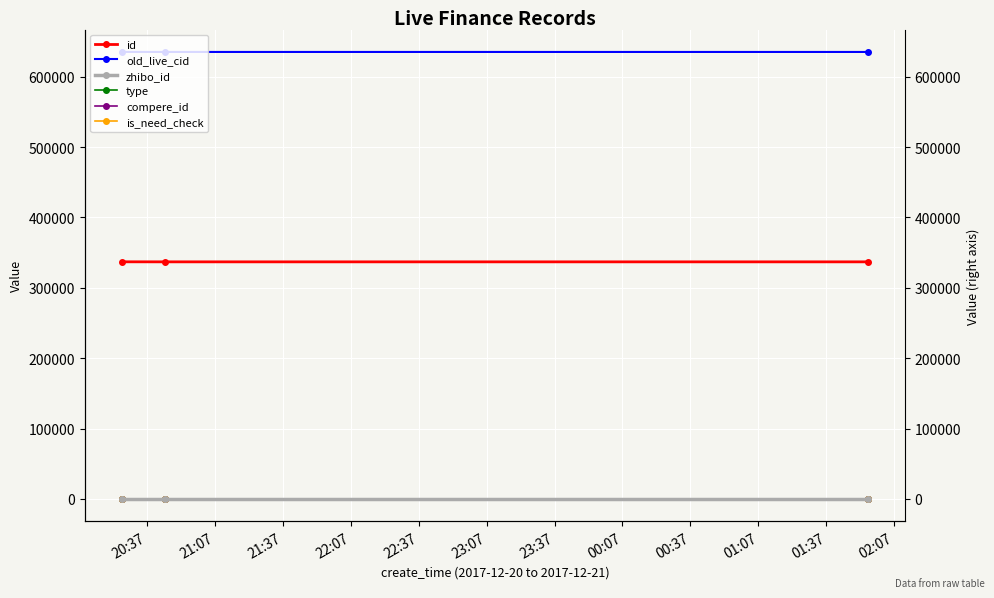

At how many categories does at least one series exceed 74621?

3